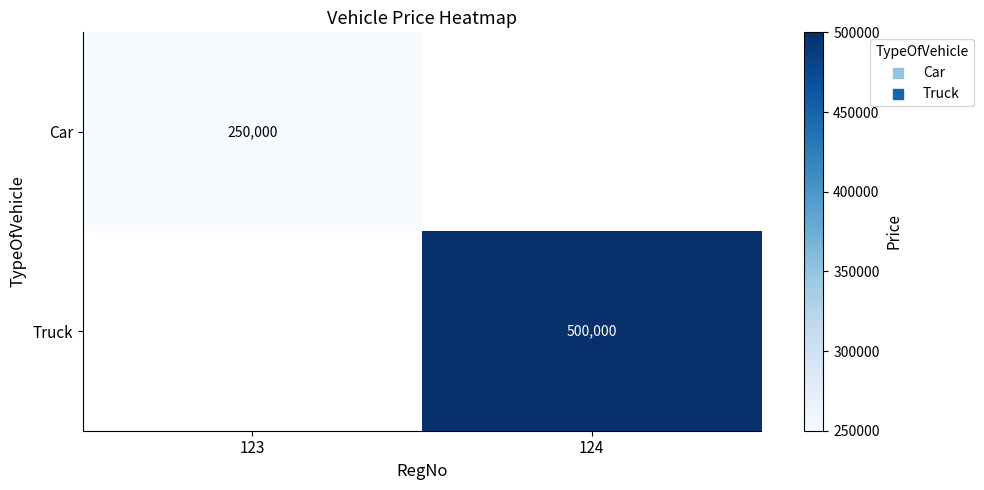

The Car series shows 250000 at 123. True or false?

True